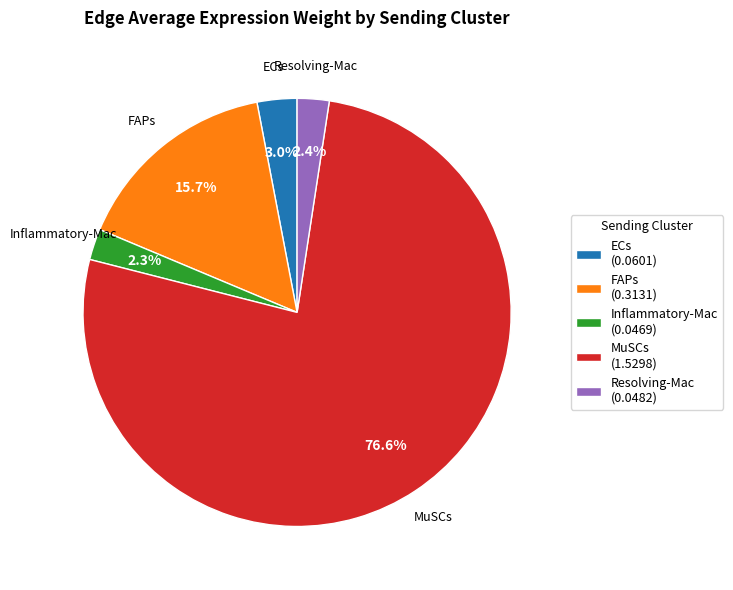

To the nearest percent, what is the difference between the largest and smallest slice percentages?

74%